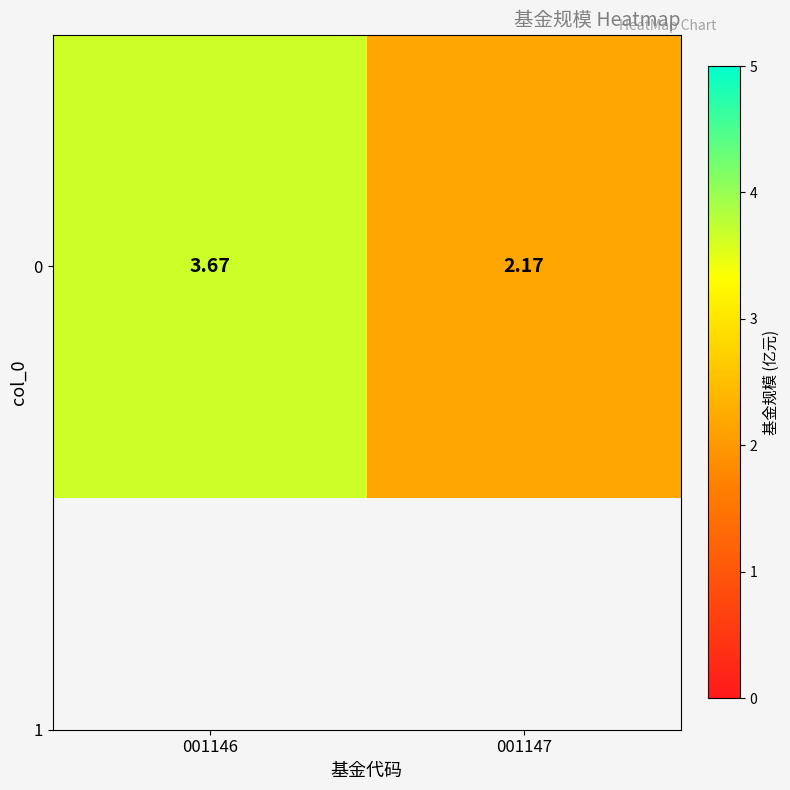

True or false: the data shows 1.9 at 001146.

False